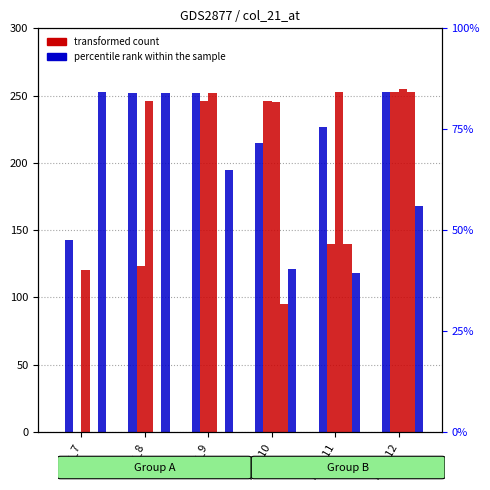

How many data points in col_12 are less than 252?

3